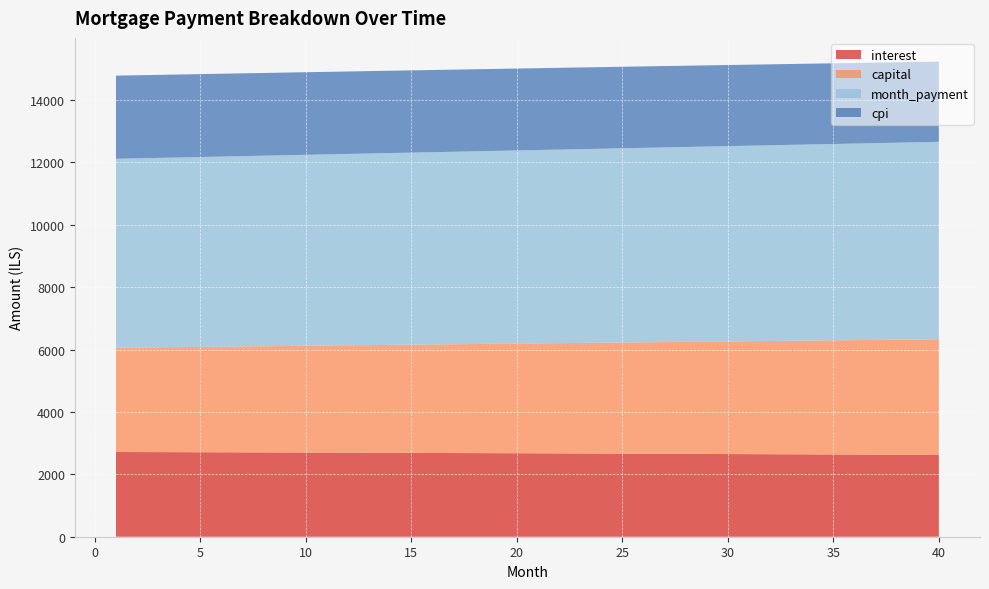

What is the maximum value for interest?

2715.6